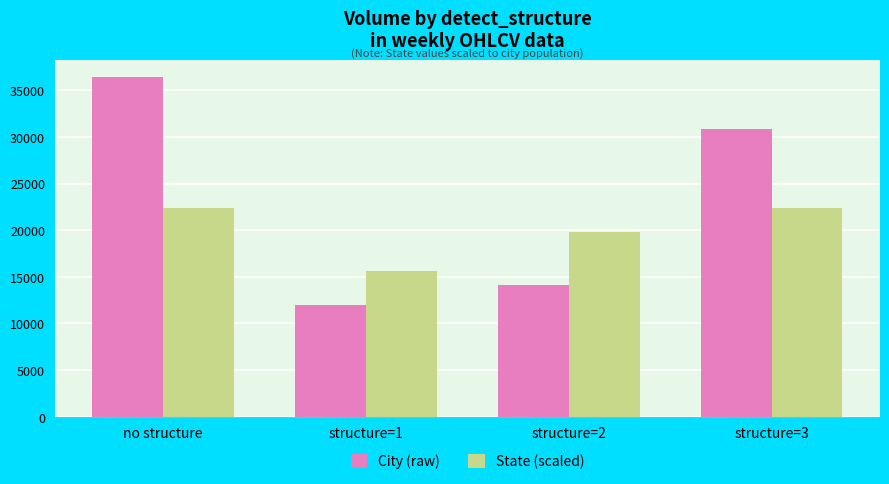

How many values in the State (scaled) series are below 22335?

2